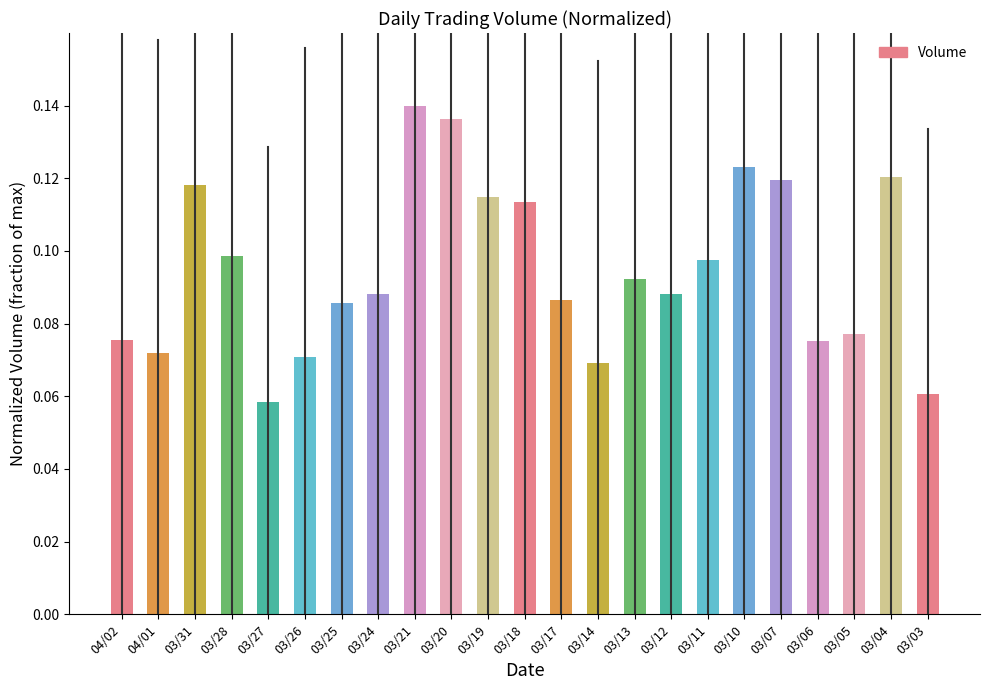

What is the label of the 2nd bar from the left?

04/01